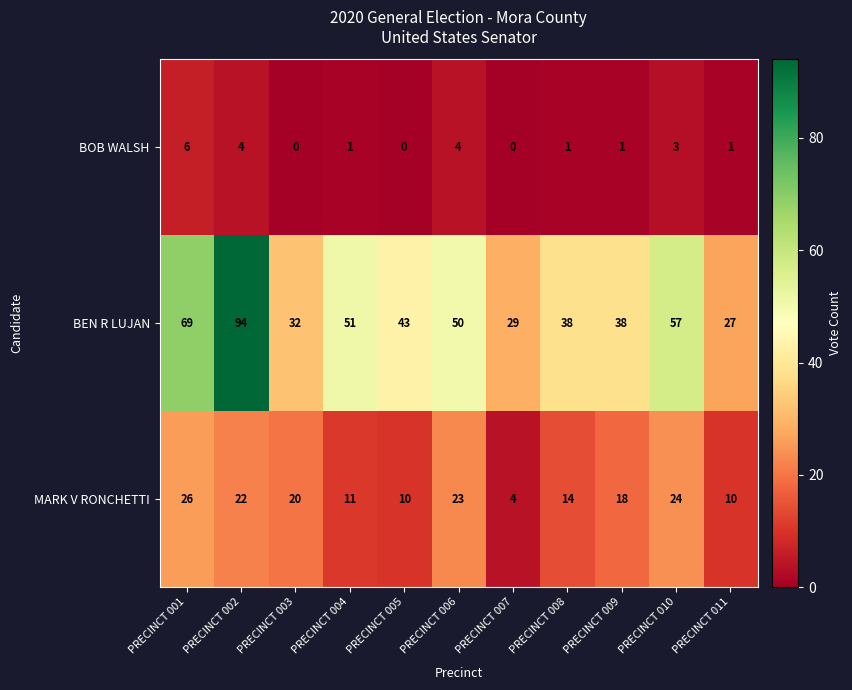

What is the sum of the BEN R LUJAN values at PRECINCT 005 and PRECINCT 007?

72